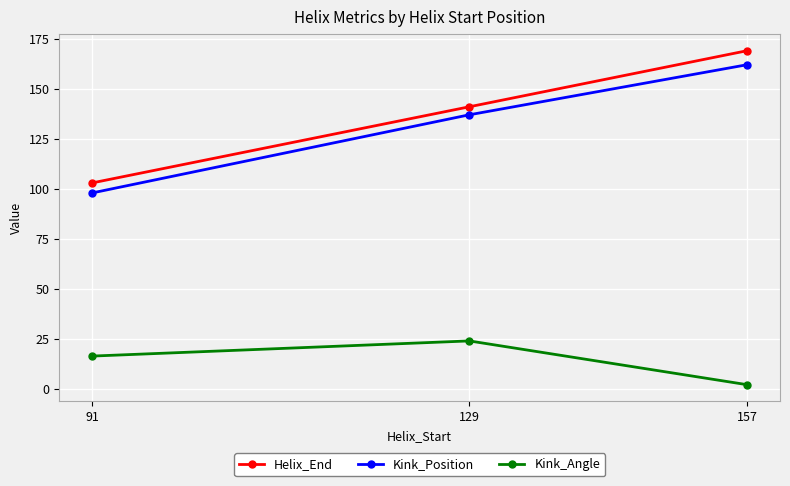

At which label is Helix_End closest to 136?

129